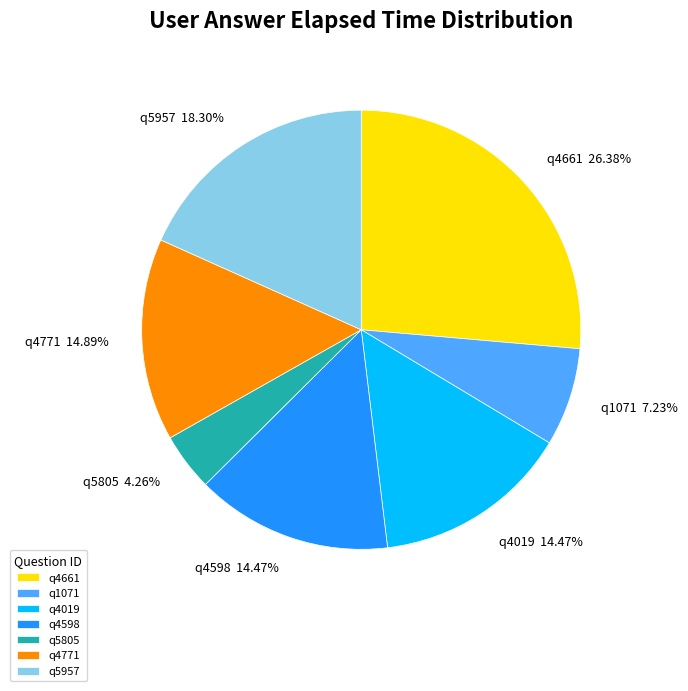

What portion of the pie excludes q5957?

81.7%